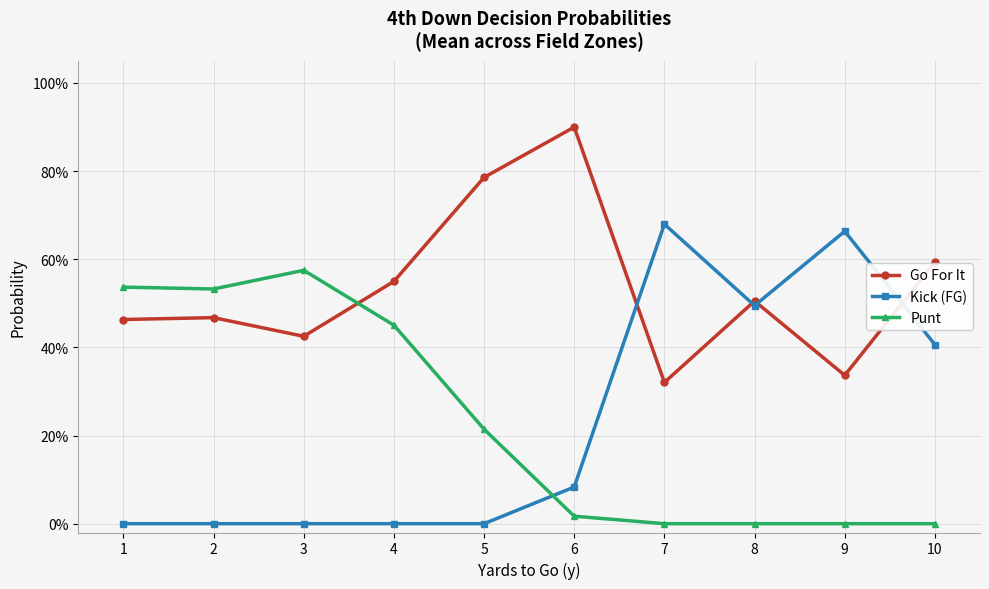

True or false: Go For It and Punt cross at least once.

True